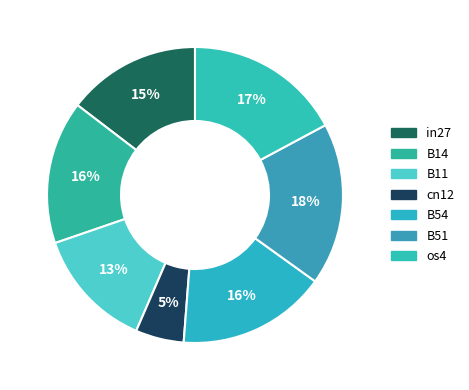

Which has a higher value, os4 or B51?

B51